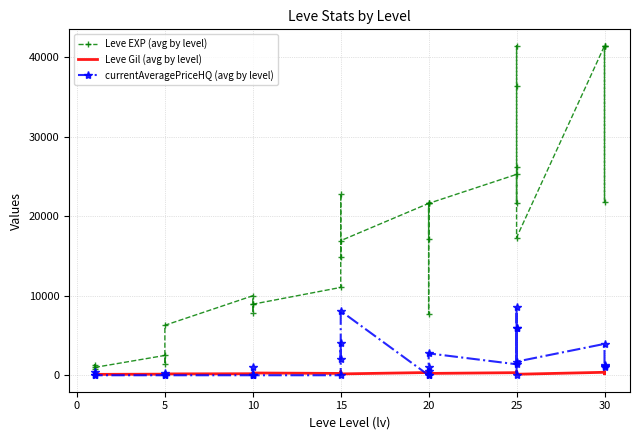

What is the sum of all currentAveragePriceHQ (avg by level) values?

51080.0